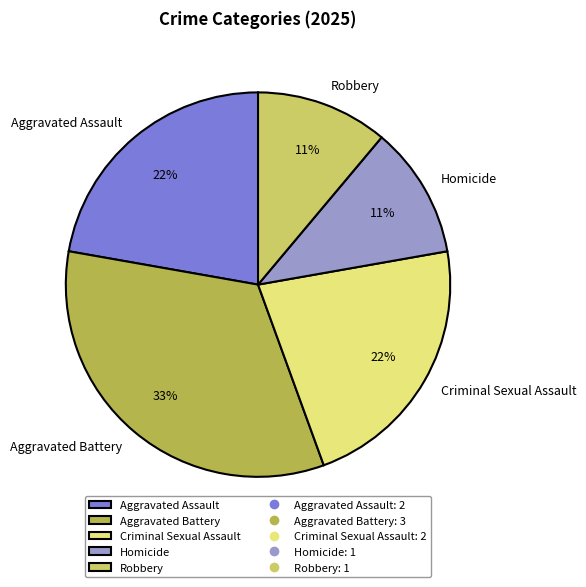

Which slice is the largest?

Aggravated Battery